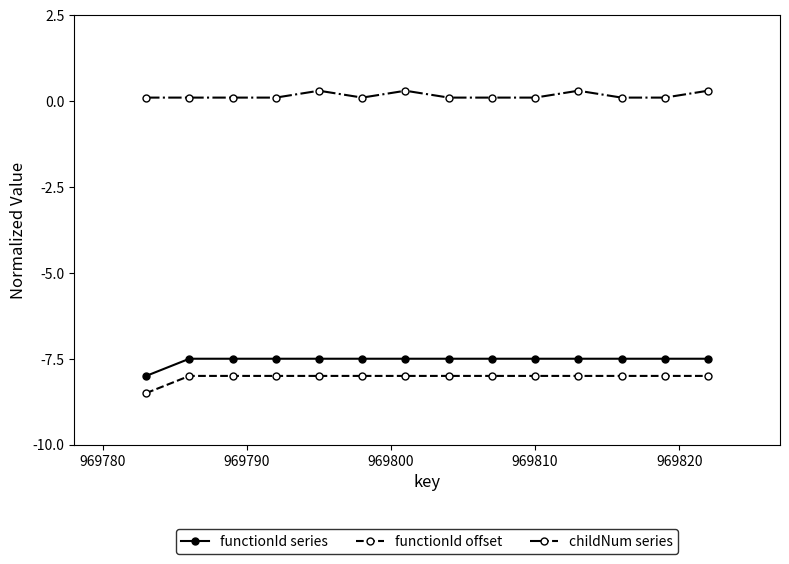

What is the lowest value of the functionId offset series?

-8.5